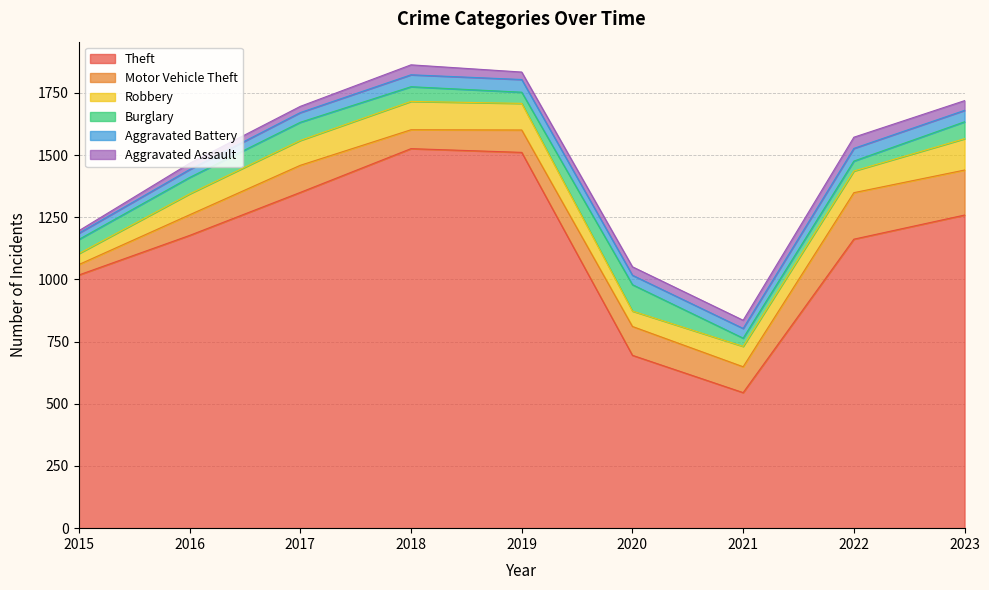

True or false: Aggravated Assault has more than 1 interior local peaks.

True